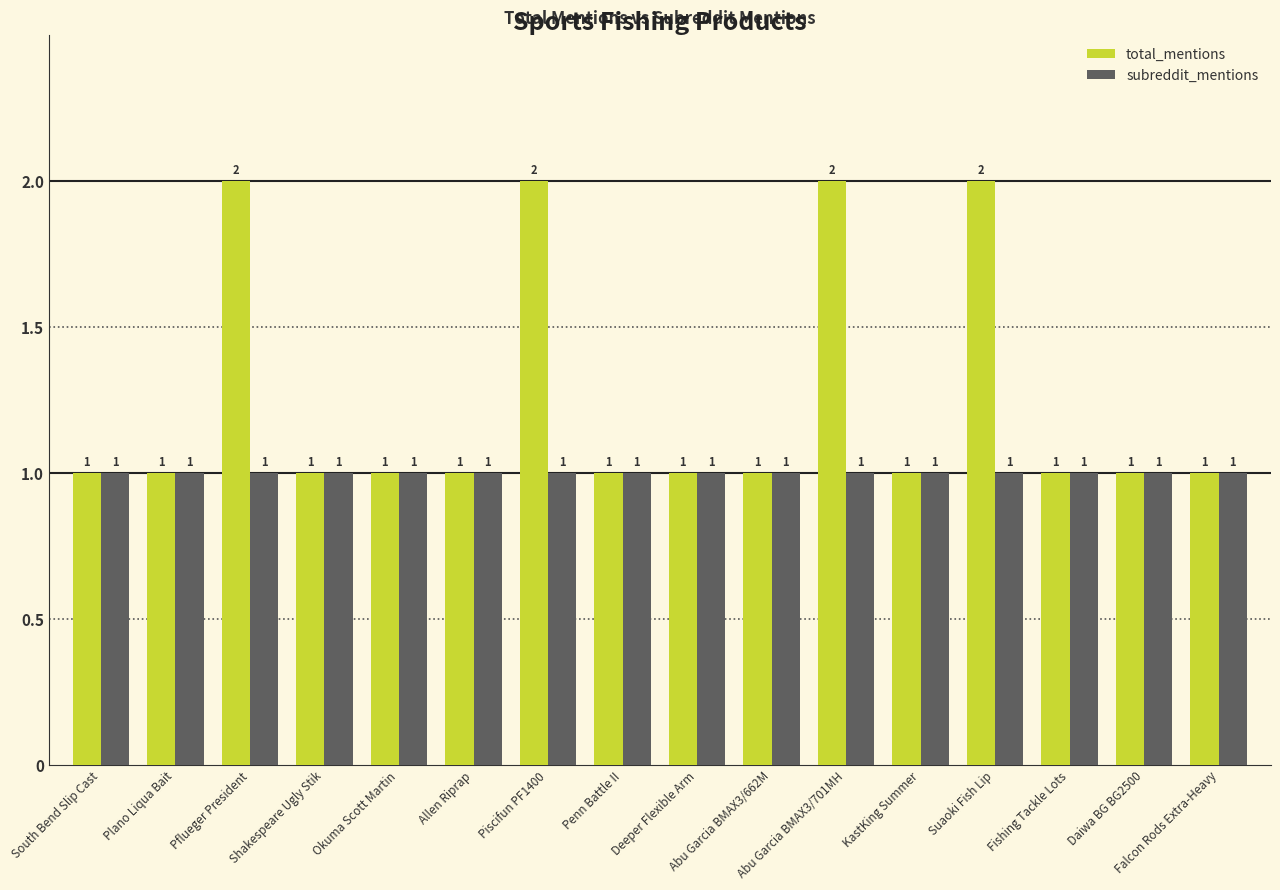

How many values in the total_mentions series exceed 1?

4